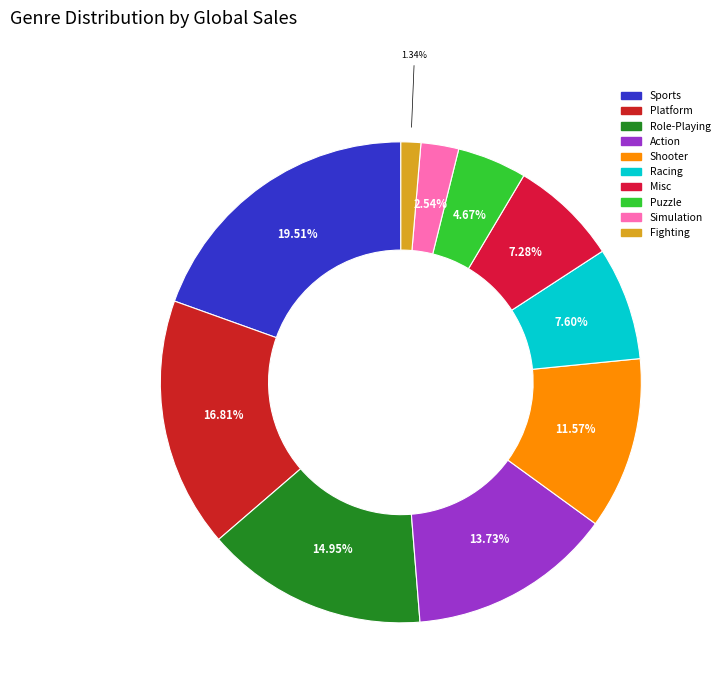

What percentage is NOT represented by Sports?

80.5%